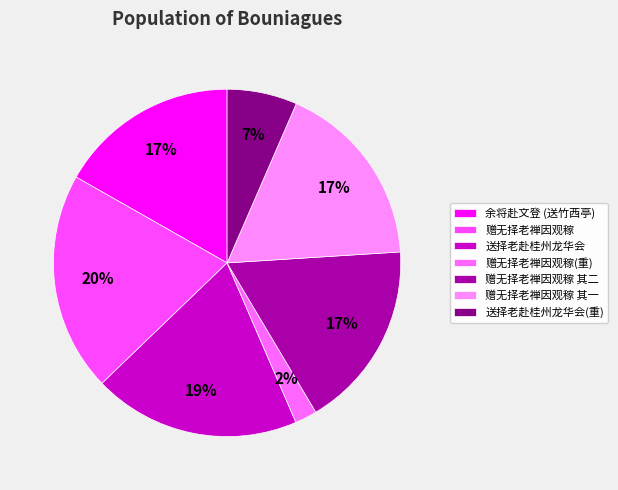

How many segments does this pie chart have?

7